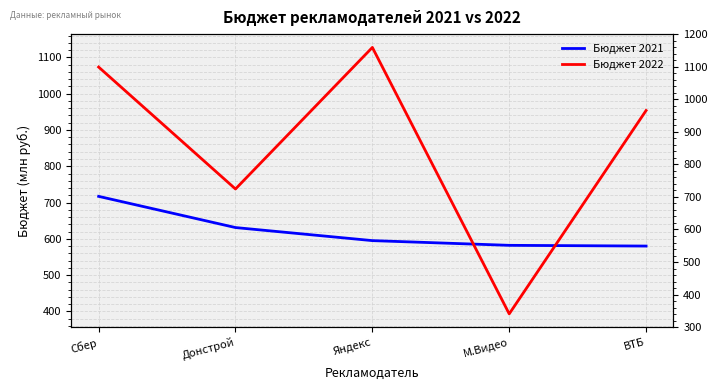

What are all the series names shown in the legend?

Бюджет 2021, Бюджет 2022